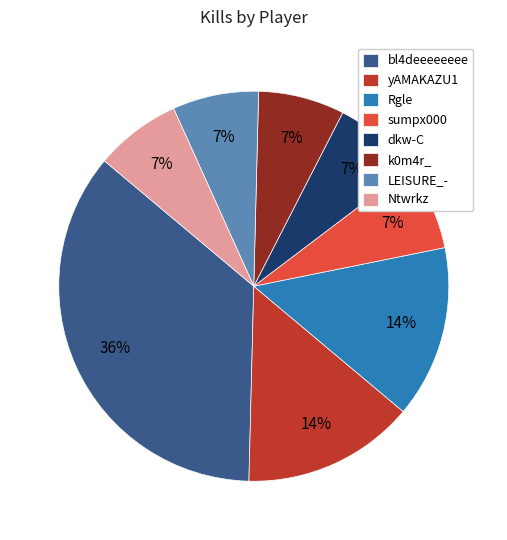

What percentage is the sumpx000 slice, to the nearest percent?

7%